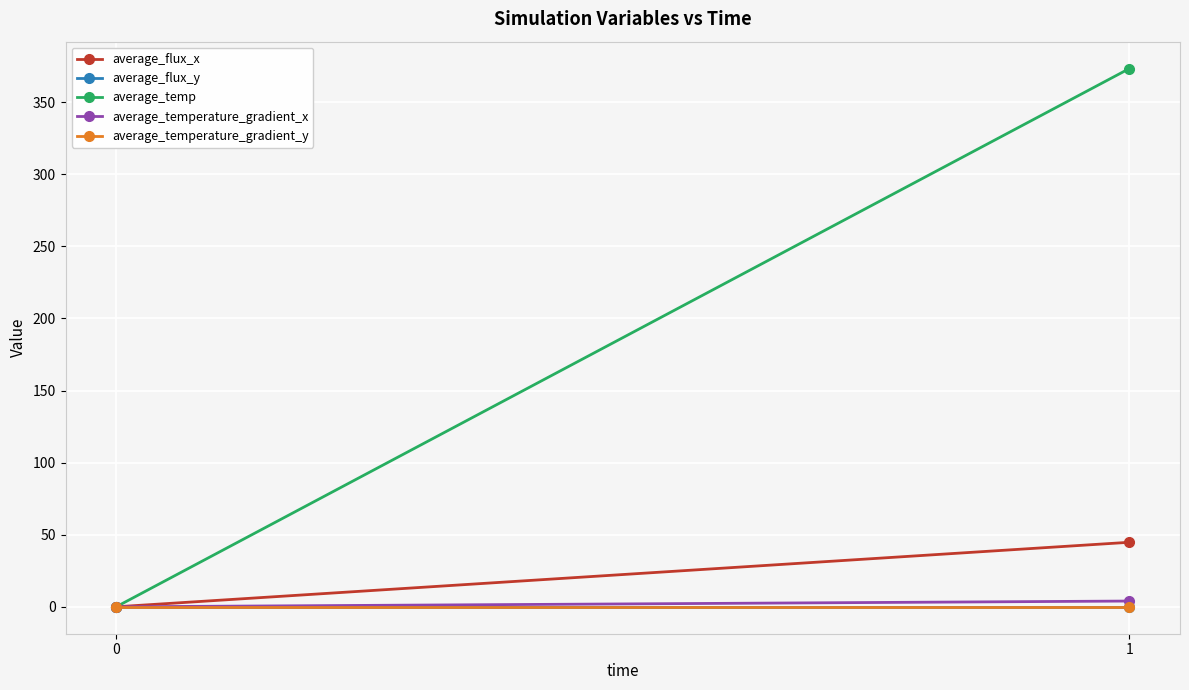

Rank the categories by average_temperature_gradient_y value from highest to lowest.

0, 1